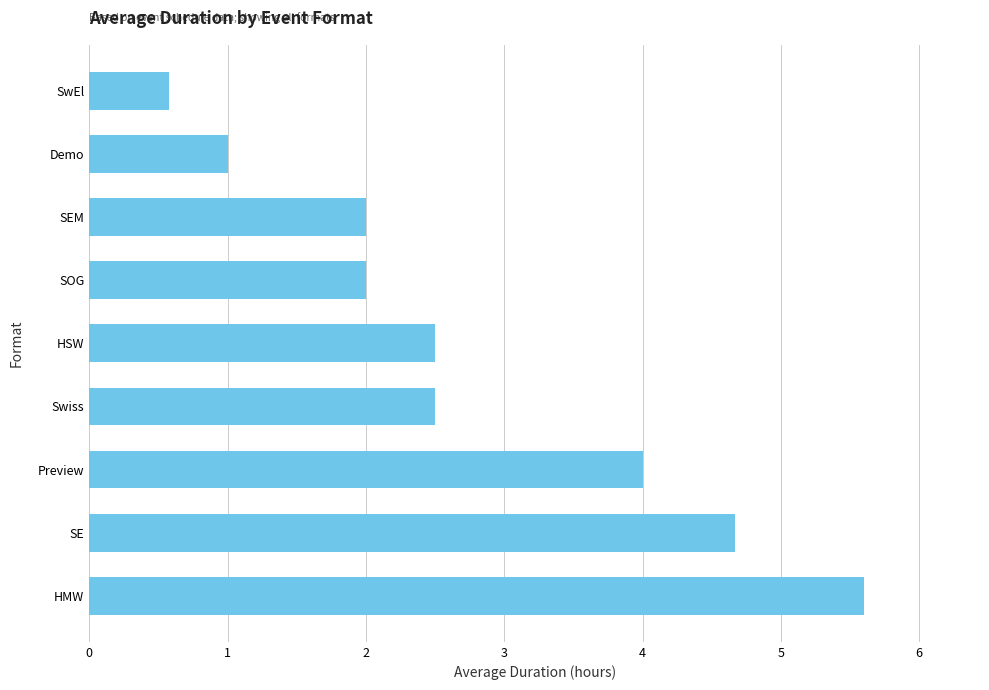

Reading bottom to top, what are all the values shown in this chart?

5.6	4.7	4.0	2.5	2.5	2.0	2.0	1.0	0.6